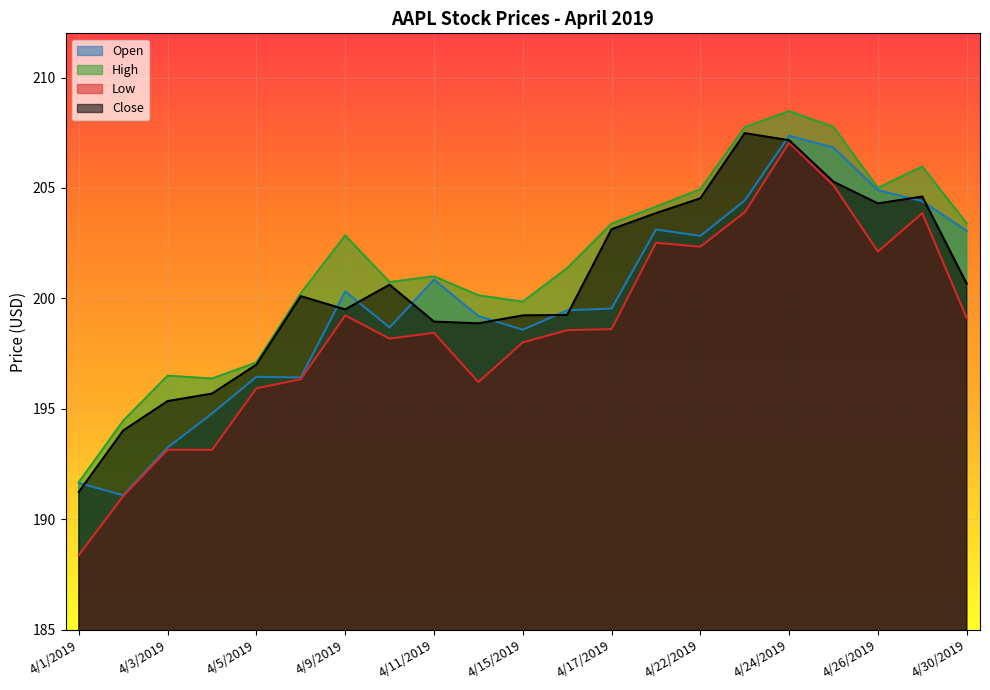

At which category does the chart reach its peak across all series?

4/24/2019